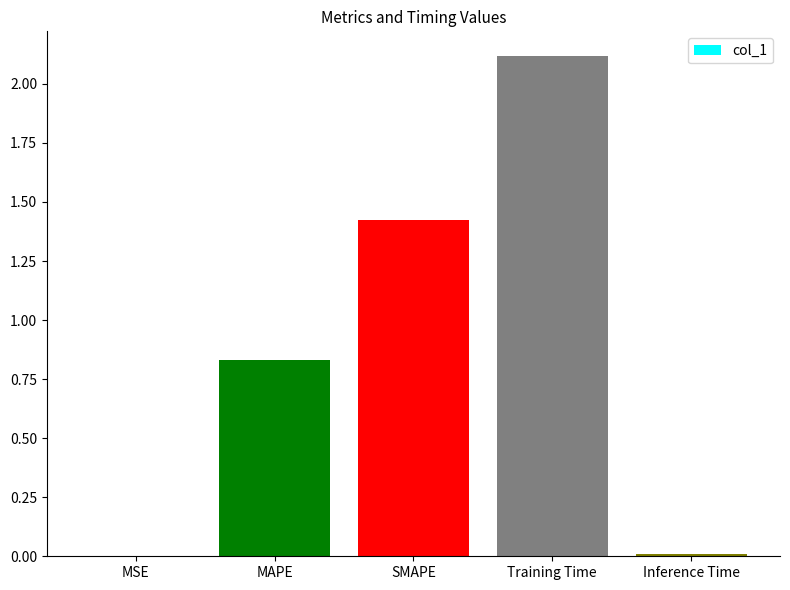

At which label is the value closest to 1?

MAPE